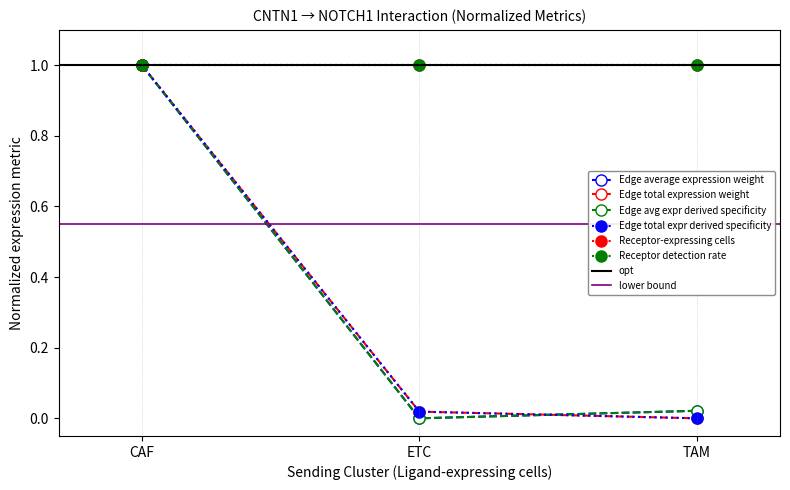

Which series changed the most between ETC and TAM?

Edge avg expr derived specificity